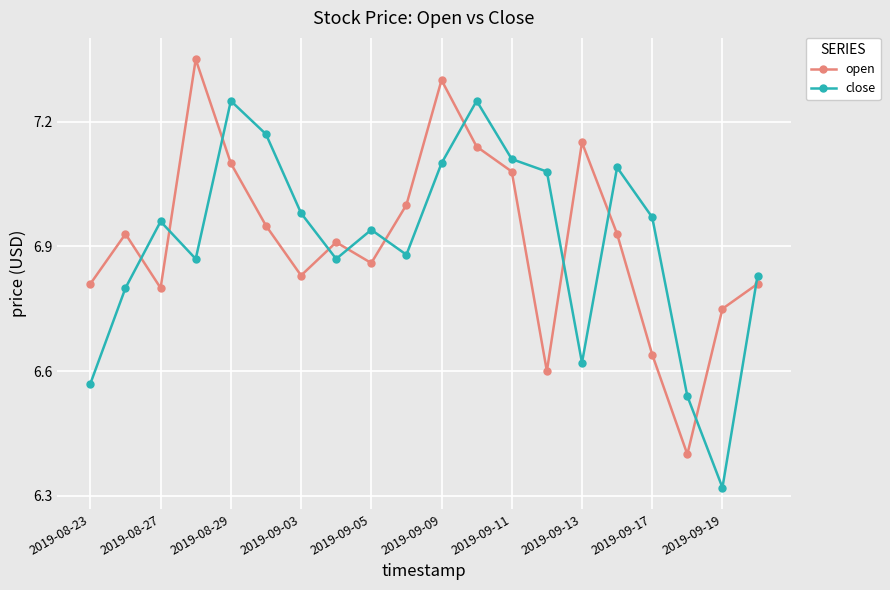

What is the difference between the maximum and second lowest values in the close series?

0.7